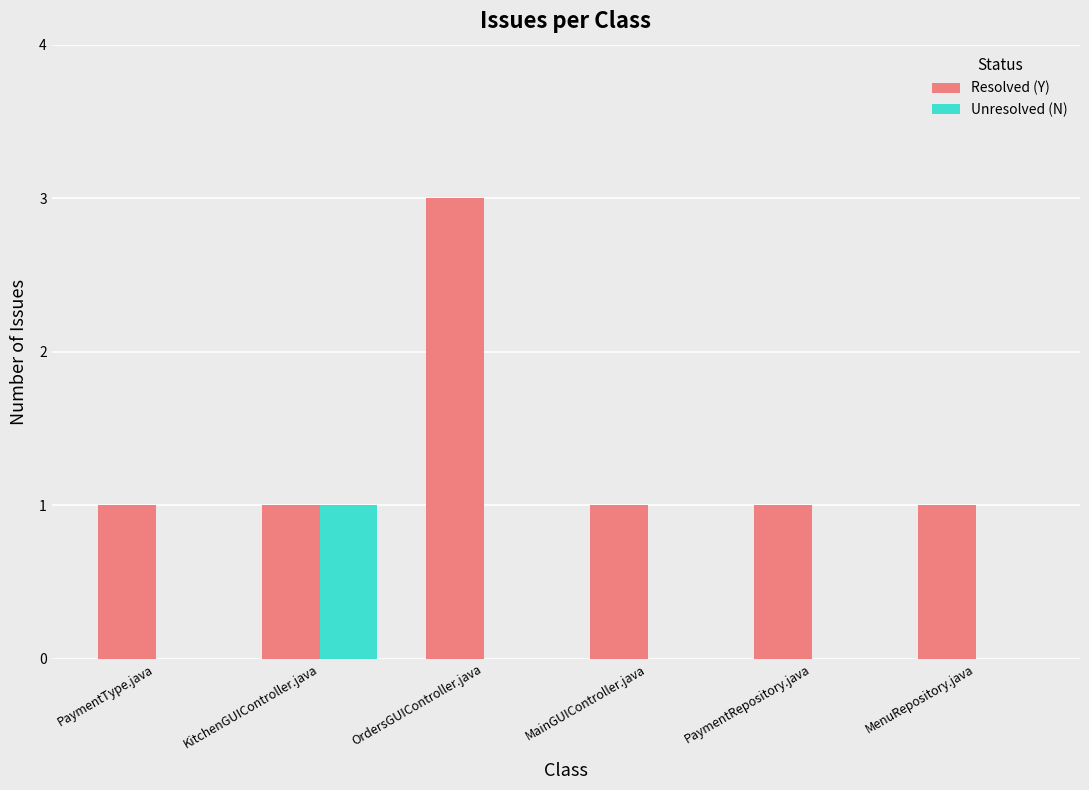

Which series has the largest total across all categories?

Resolved (Y)